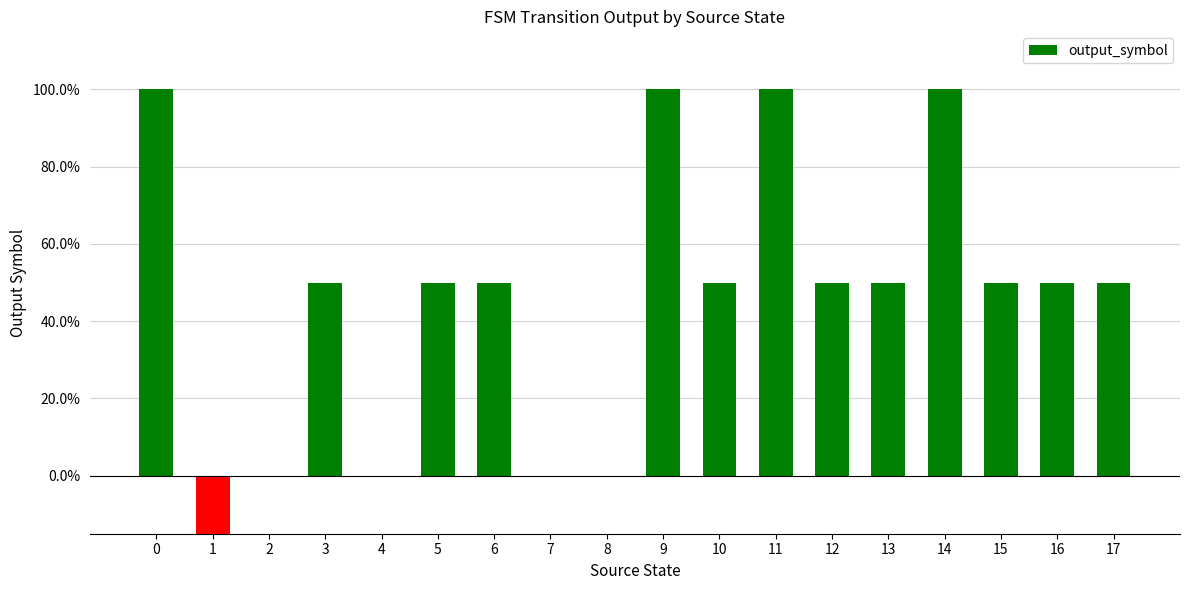

Is it true that the value at 9 is 1.0?

True